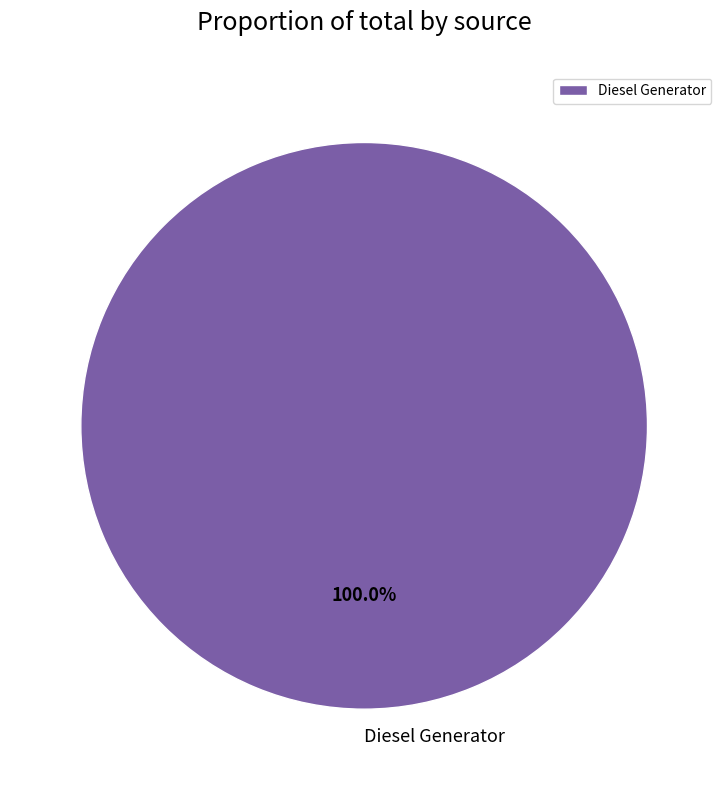

Which category accounts for the majority?

Diesel Generator